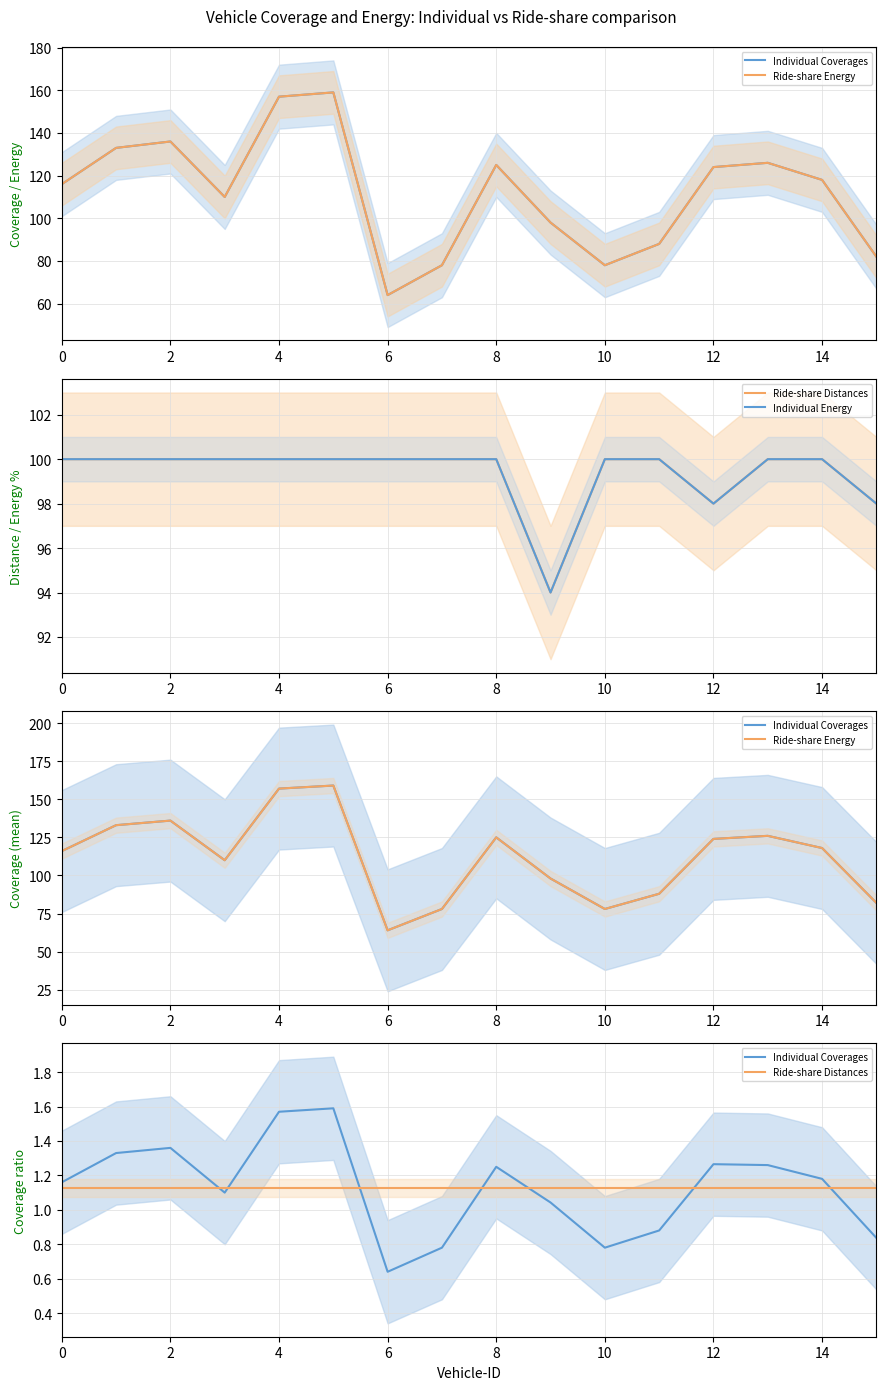

Does the chart have visible grid lines?

Yes